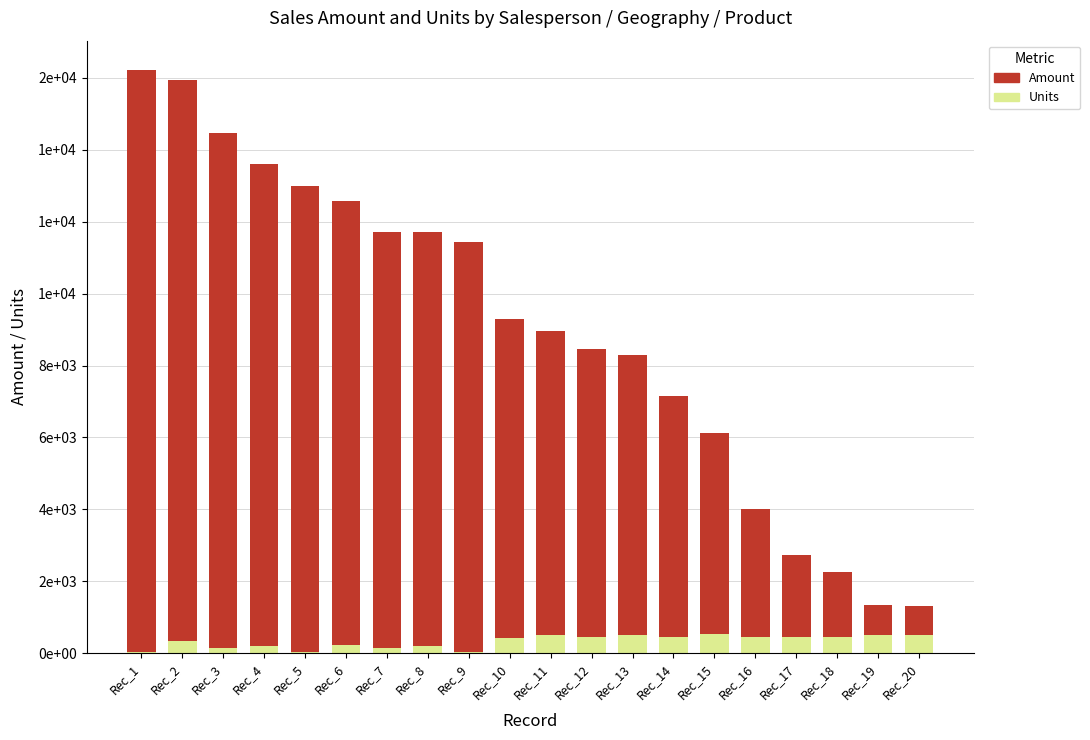

The Units series shows 21 at Rec_9. True or false?

True